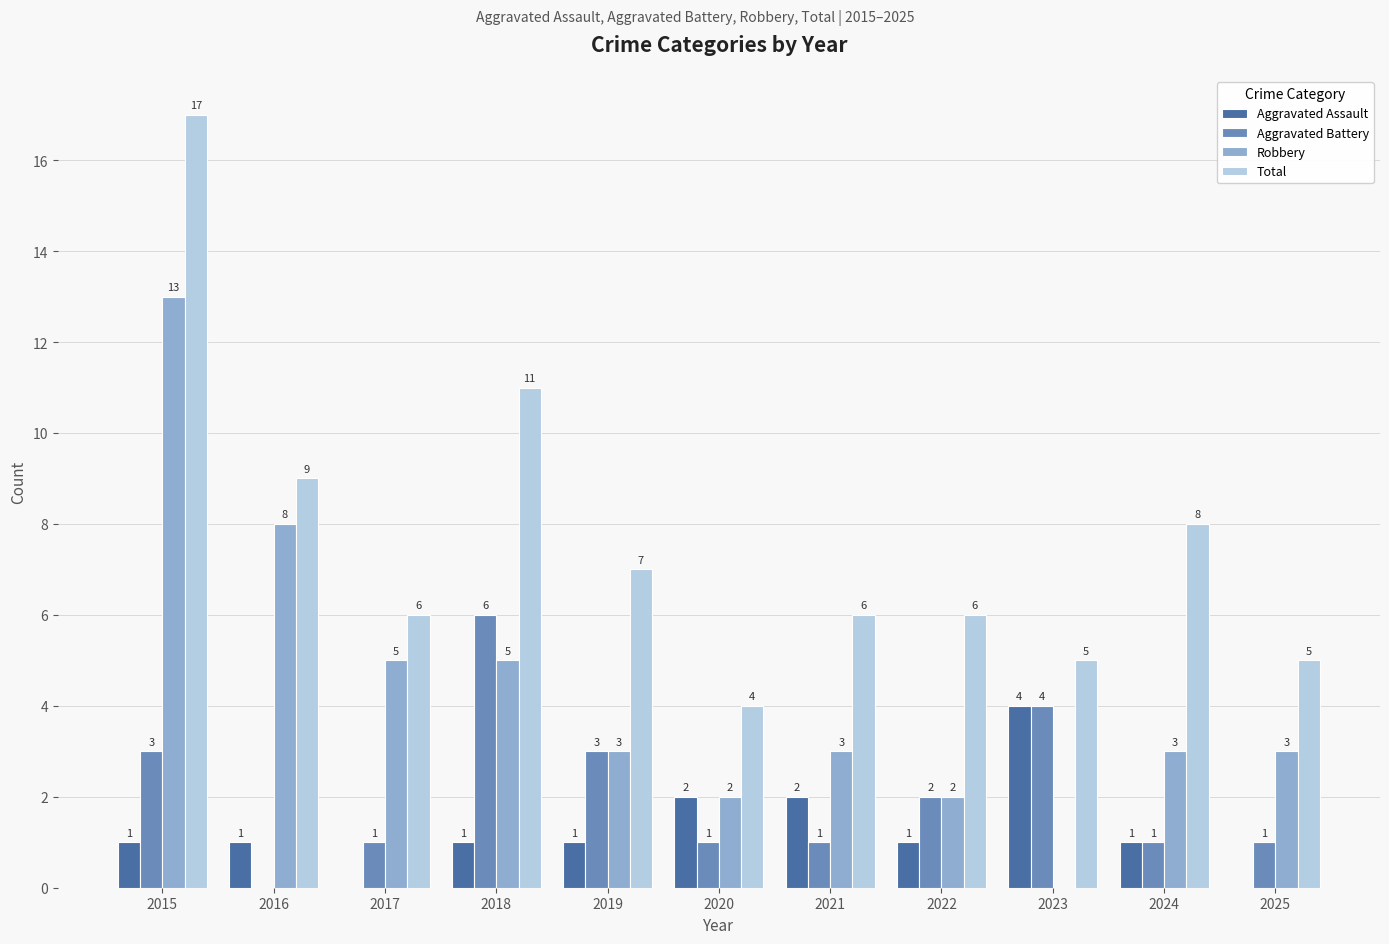

Is the value of Robbery at 2024 greater than the value of Total at 2024?

No